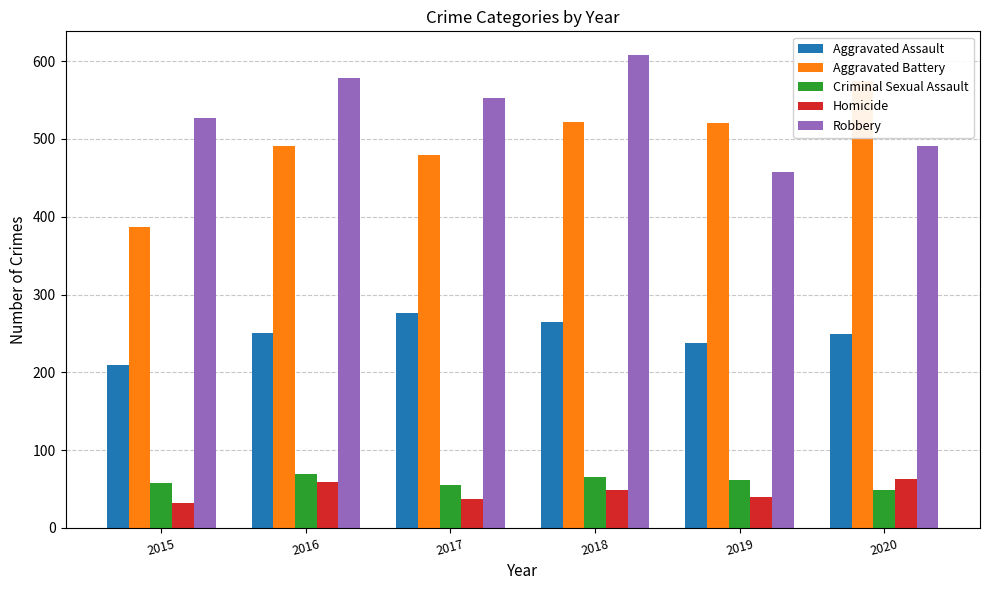

The Aggravated Assault series shows 250 at 2016. True or false?

True